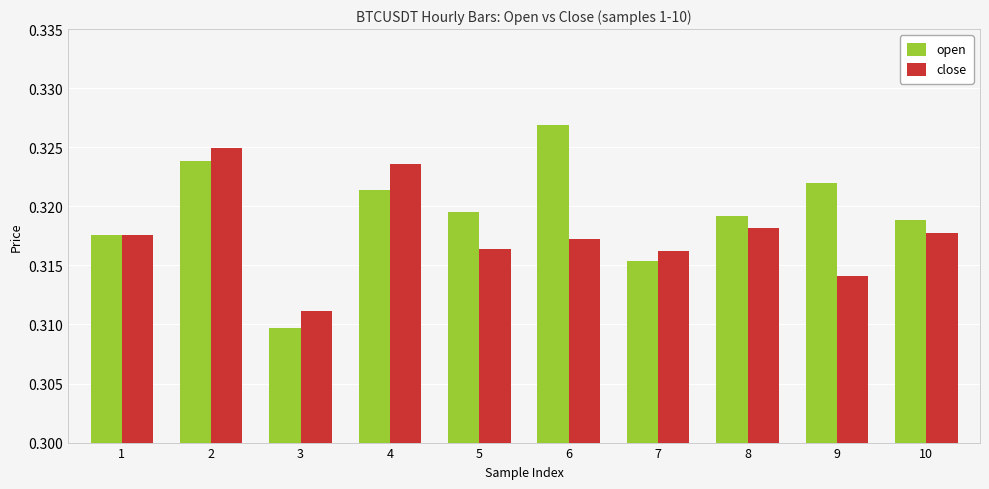

Is it true that open equals 0.5 at 6?

False